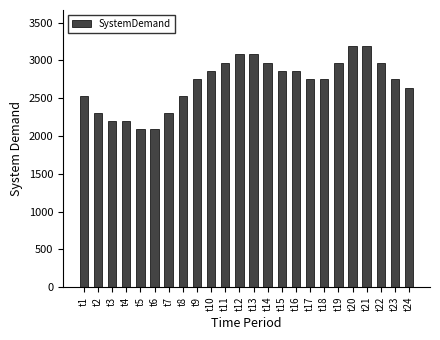

What is the greatest value displayed?

3190